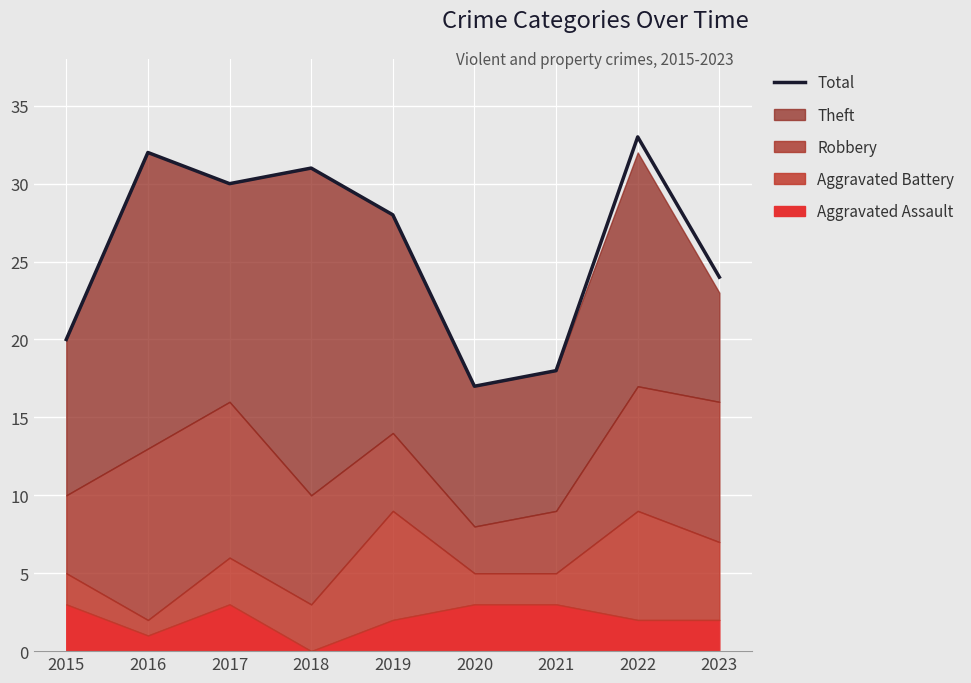

What is the value of the 8th point from the left?

33